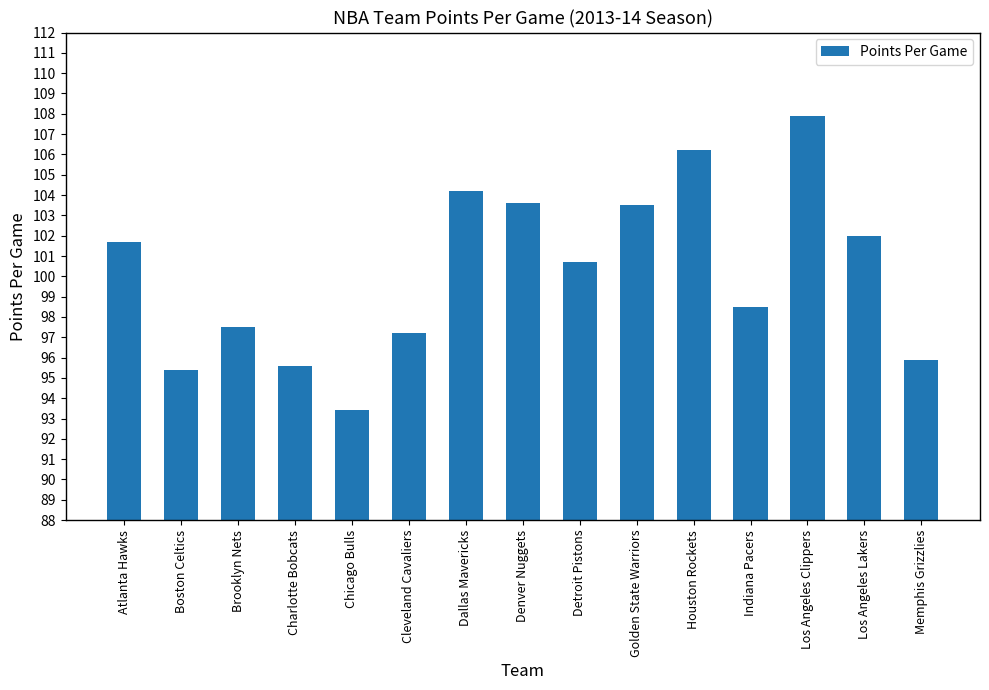

Reading left to right, transcribe all the data shown in this chart.

101.7	95.4	97.5	95.6	93.4	97.2	104.2	103.6	100.7	103.5	106.2	98.5	107.9	102.0	95.9